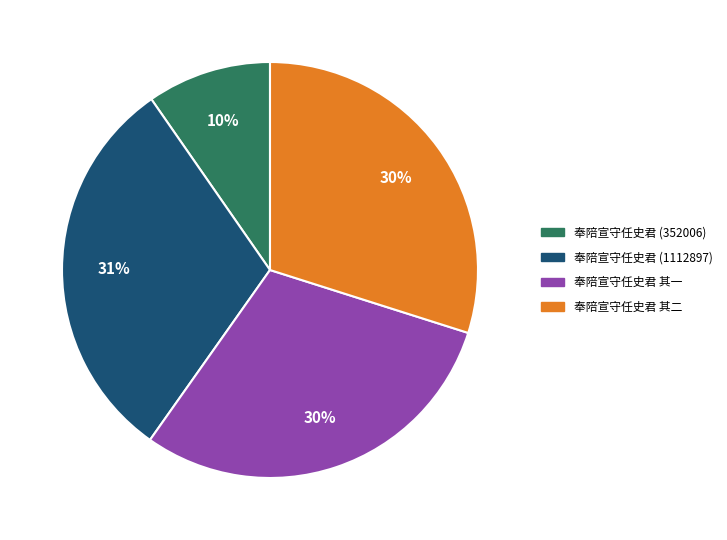

To the nearest percent, what is the average slice percentage?

25%